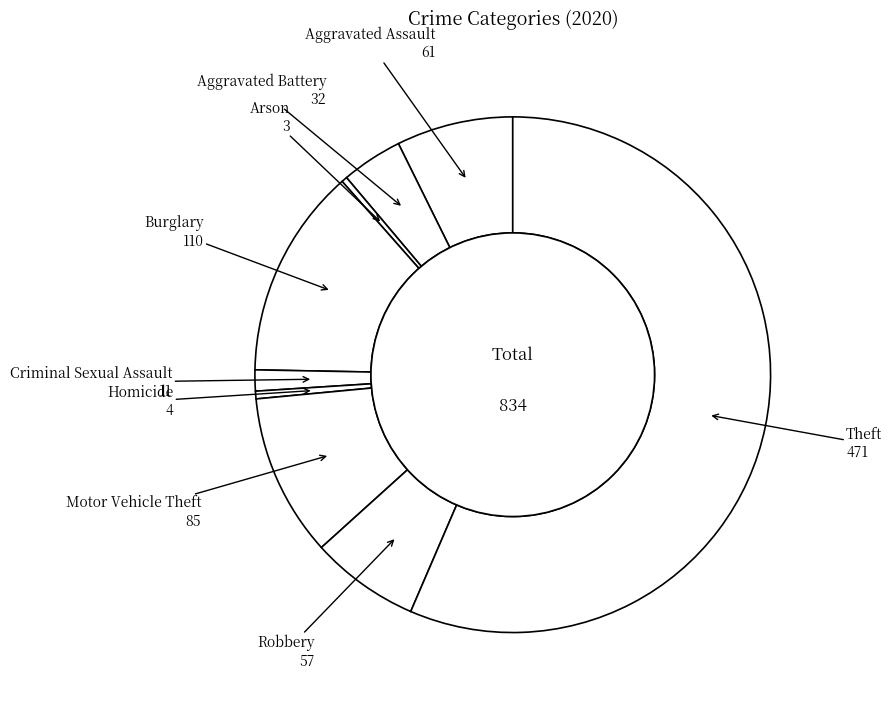

Count the number of slices in the pie.

9